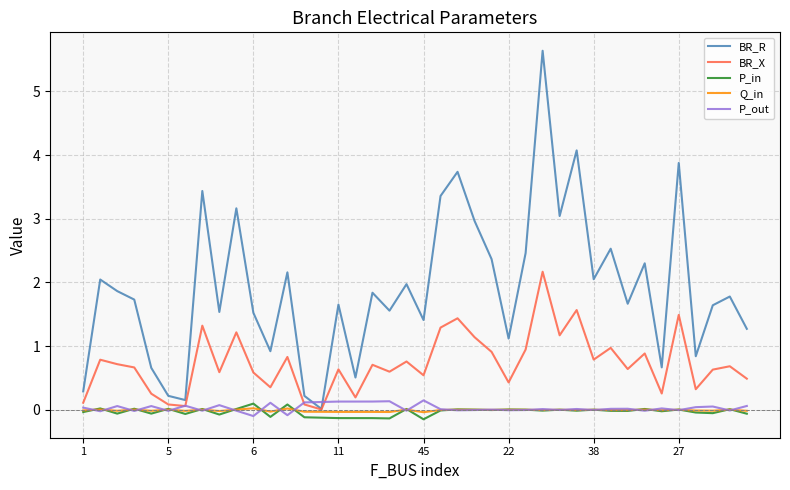

Which series has the largest range (max minus min)?

BR_R